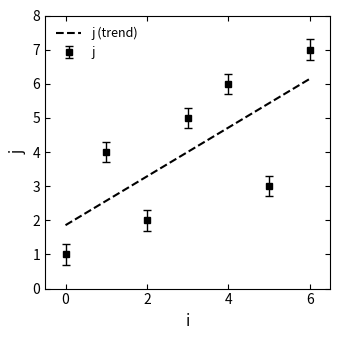

What is the difference between the second highest and second lowest values in the j (trend) series?

2.9